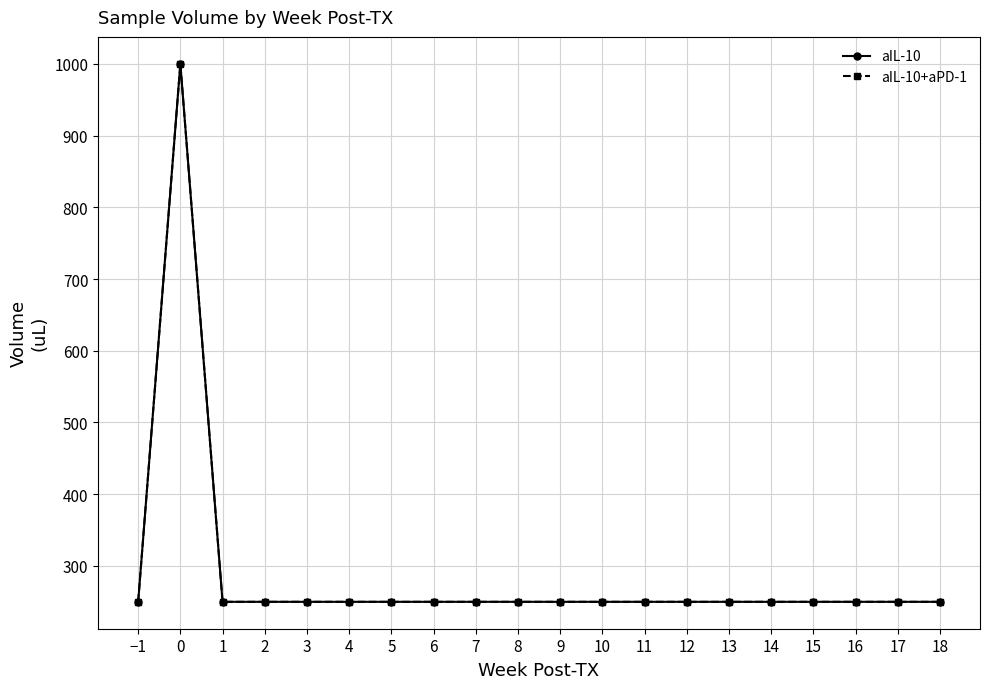

How many interior local peaks does the aIL-10 series have?

1